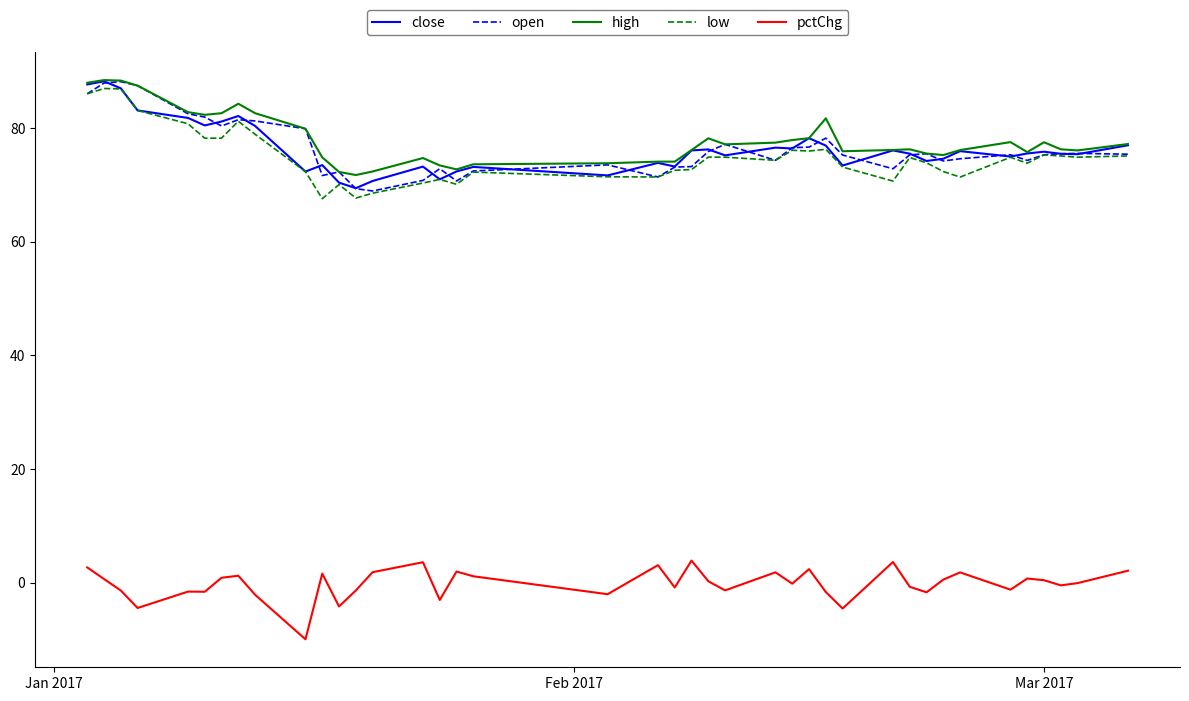

True or false: high and pctChg intersect in this chart.

False